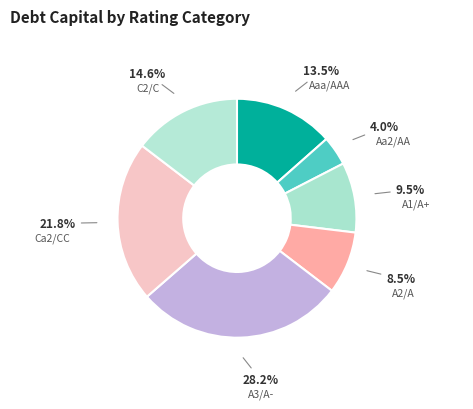

Which category has the biggest portion of the pie?

A3/A-